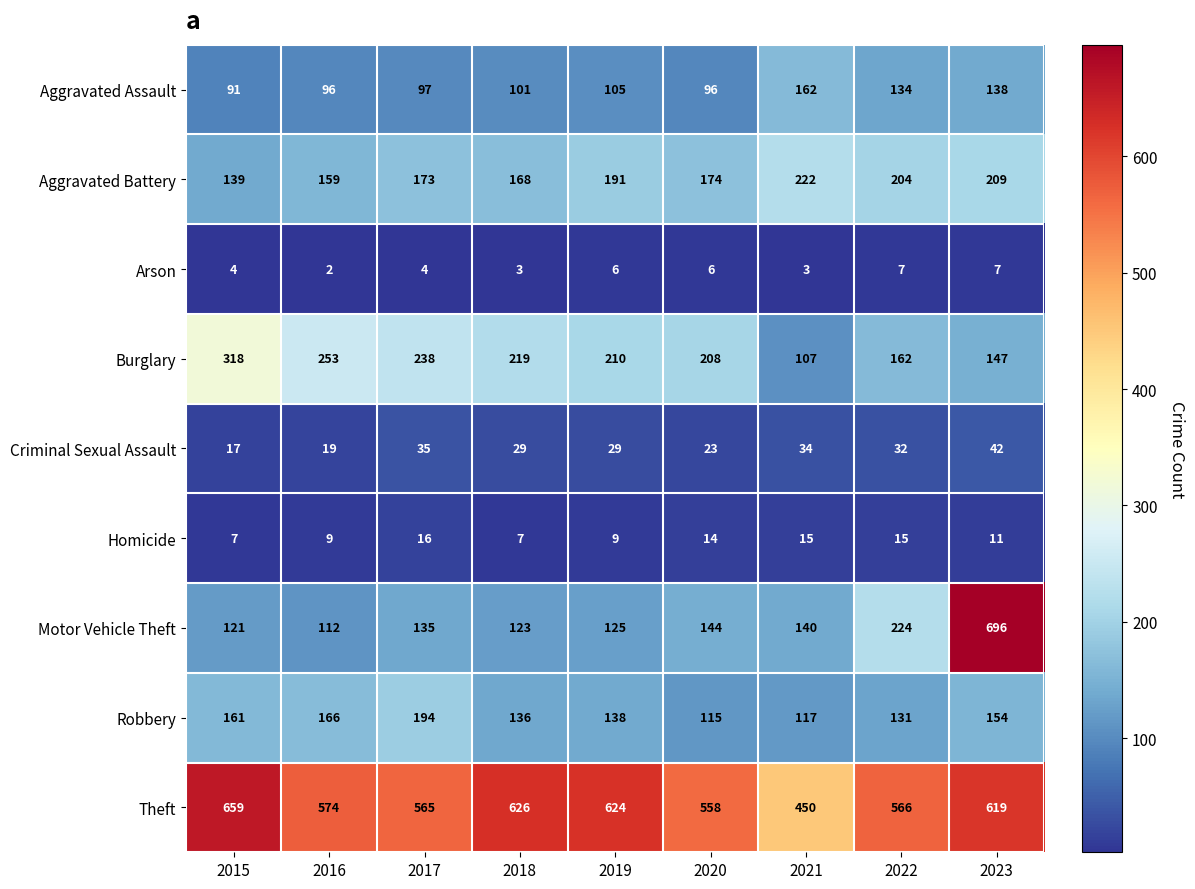

List the series in order of their peak value, lowest first.

Arson, Homicide, Criminal Sexual Assault, Aggravated Assault, Robbery, Aggravated Battery, Burglary, Theft, Motor Vehicle Theft